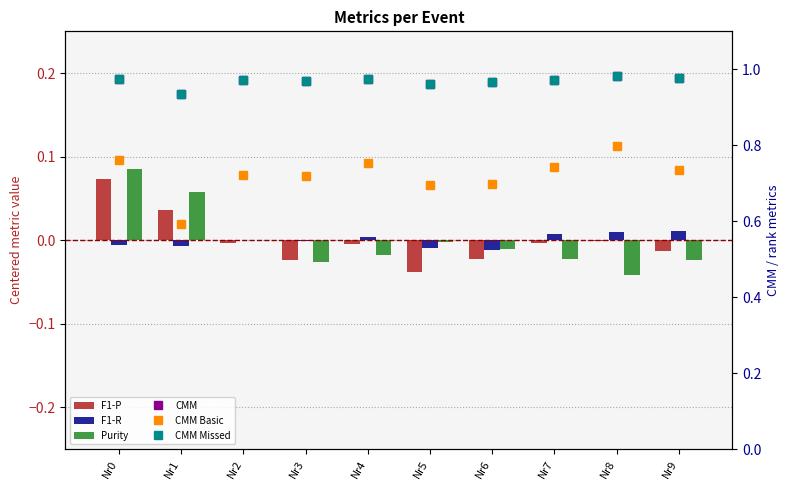

Rank the categories by CMM Basic value from highest to lowest.

Nr8, Nr0, Nr4, Nr7, Nr9, Nr2, Nr3, Nr6, Nr5, Nr1